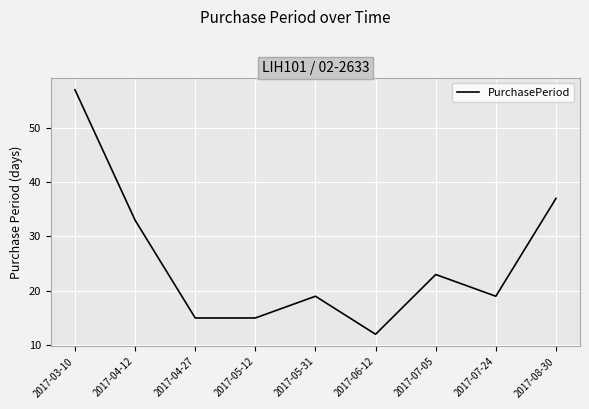

Read the value at 2017-08-30, to the nearest 5.

35